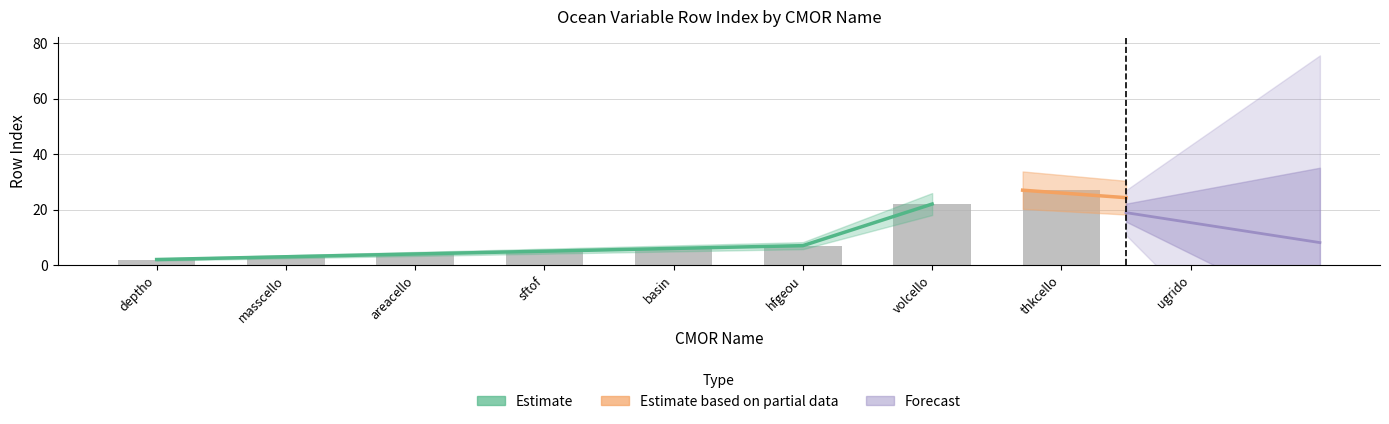

At which label is the value closest to 13?

hfgeou